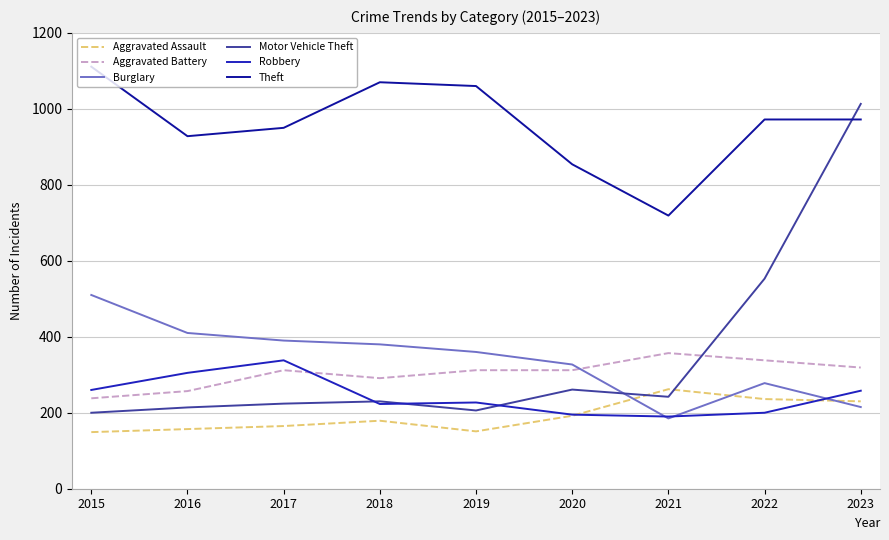

What is the value of the Aggravated Battery point at the 8th from the left?

338